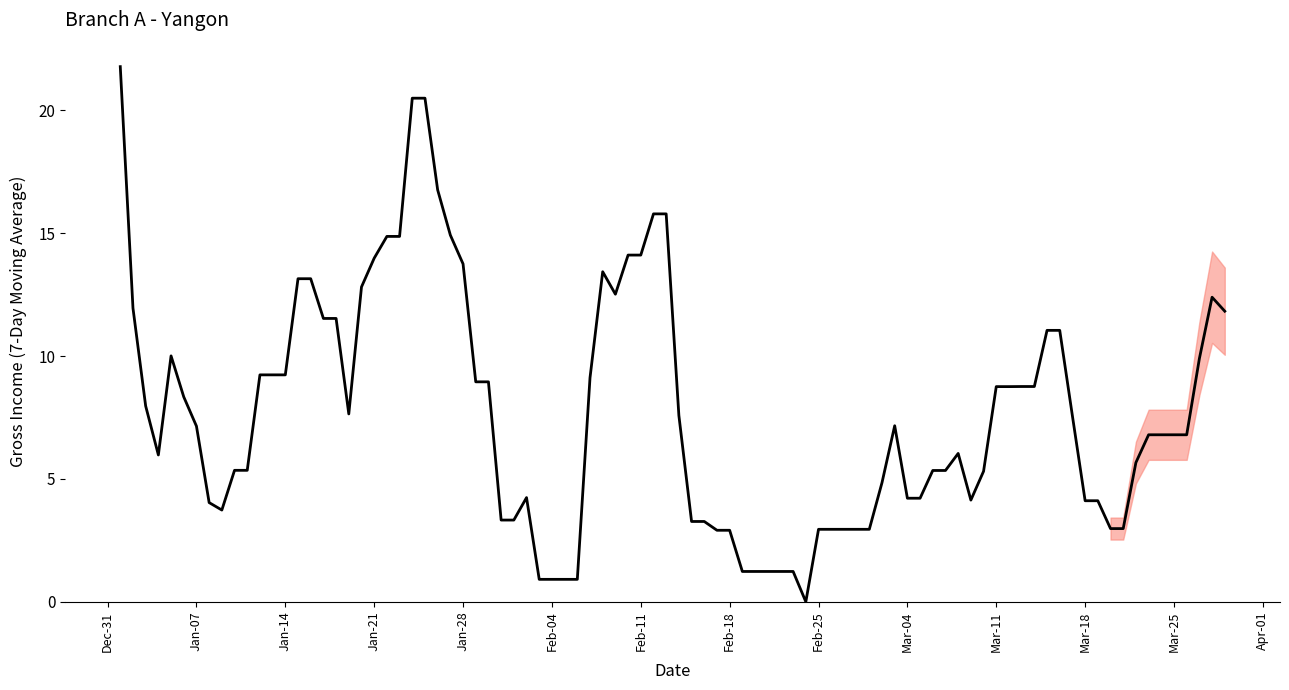

Does the chart display data point markers on the line(s)?

No